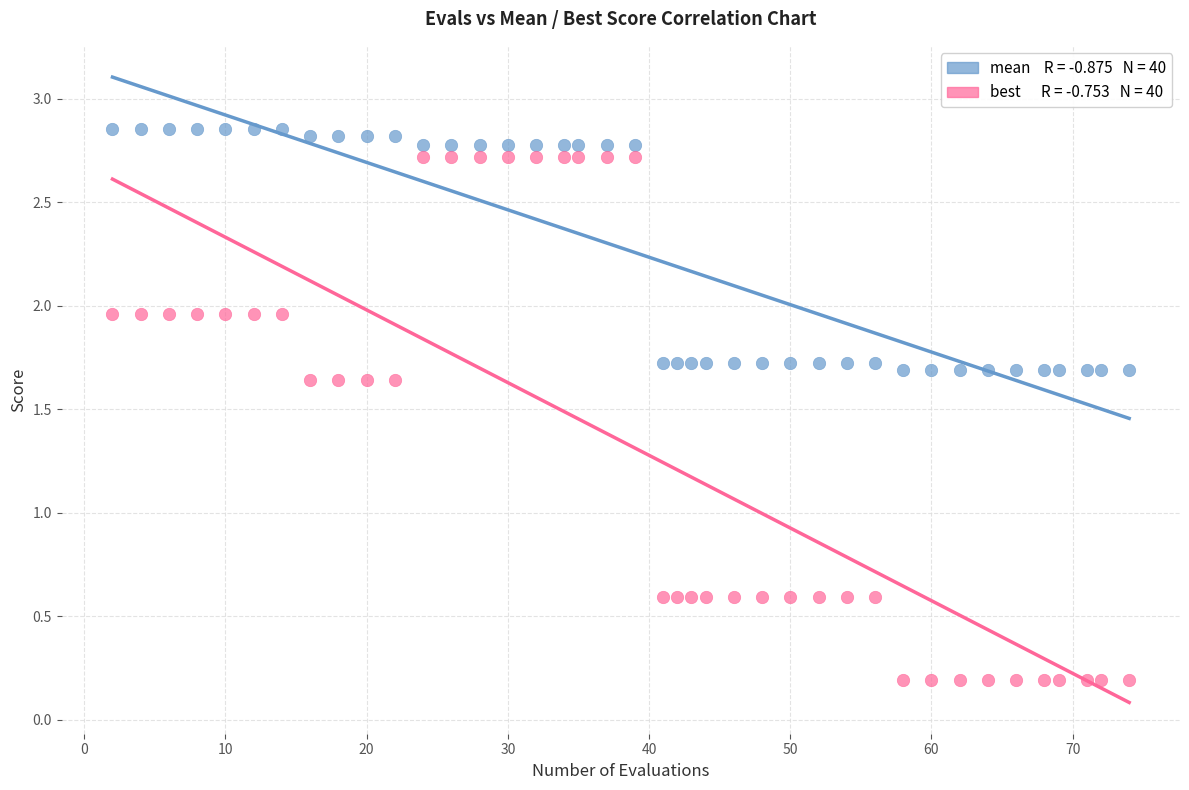

Across all data points, what is the range of X values (max minus min)?

72.0